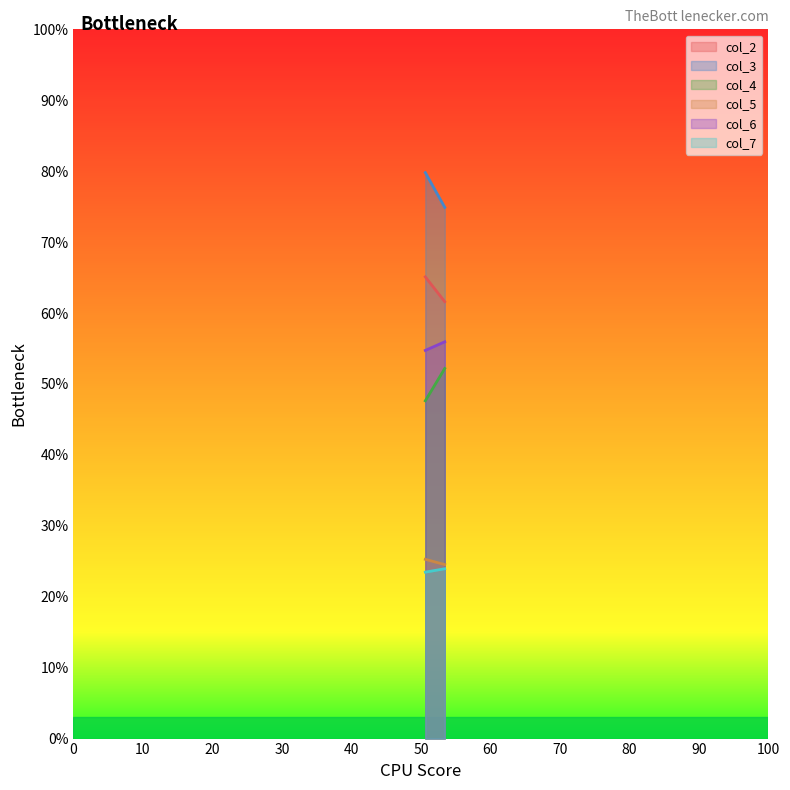

Reading left to right, extract all data points from this chart.

col_2: 65.1	61.6
col_3: 79.8	74.9
col_4: 47.6	52.2
col_5: 25.3	24.5
col_6: 54.7	55.9
col_7: 23.5	23.9